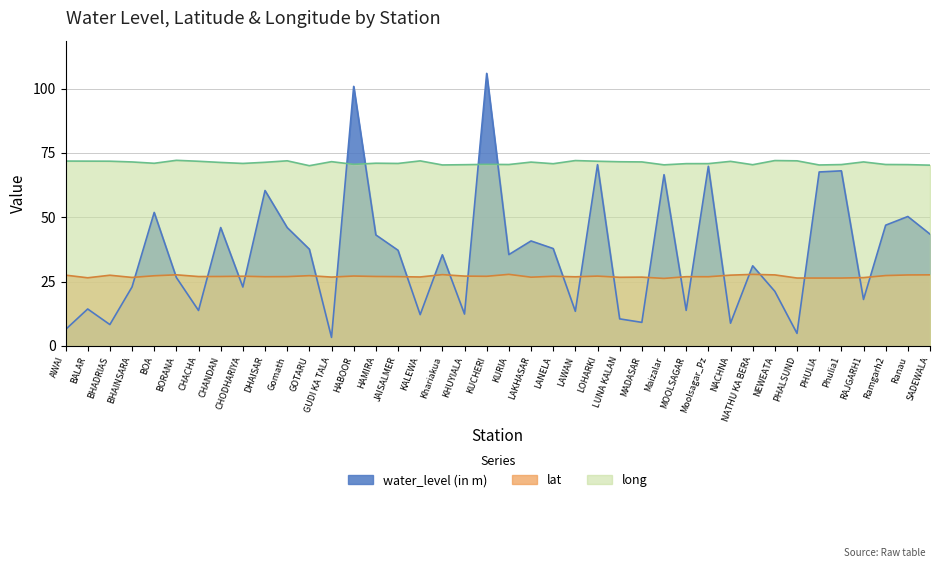

True or false: water_level (in m) and long cross at least once.

True